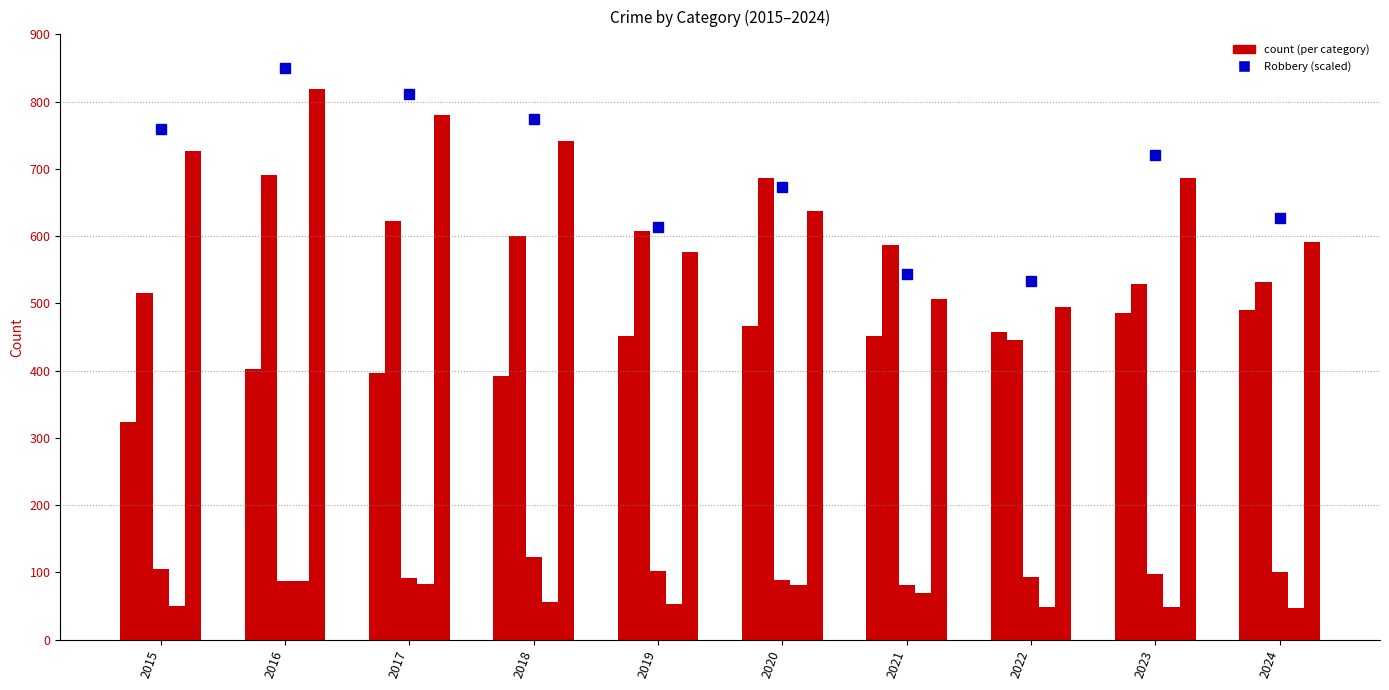

At which category does the chart reach its minimum across all series?

2024